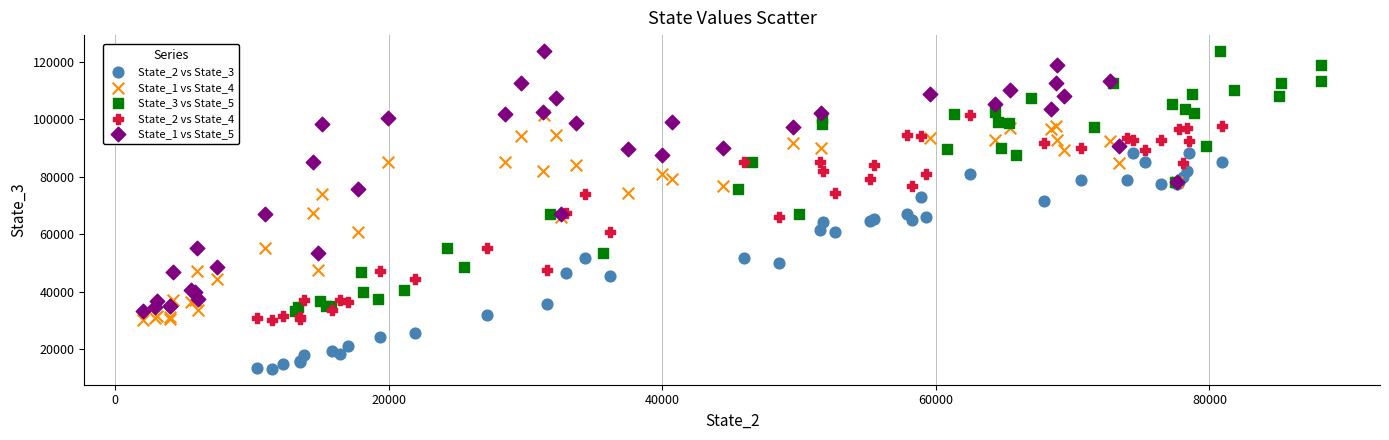

What are all the series names shown in the legend?

State_2 vs State_3, State_1 vs State_4, State_3 vs State_5, State_2 vs State_4, State_1 vs State_5